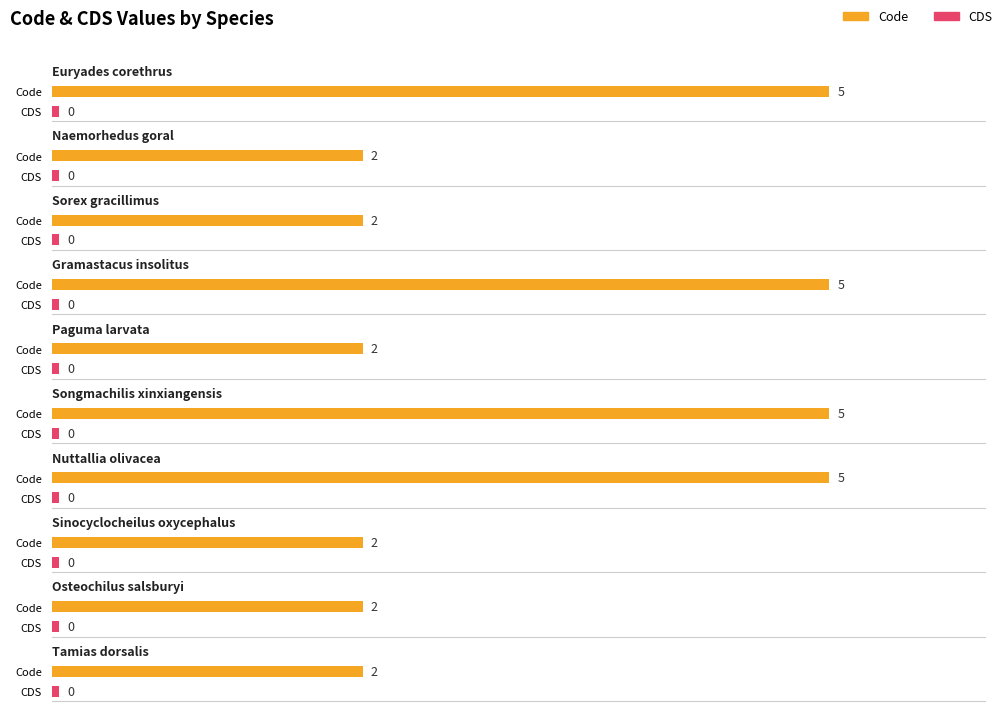

Is the value of CDS at Gramastacus insolitus greater than the value of Code at Osteochilus salsburyi?

No